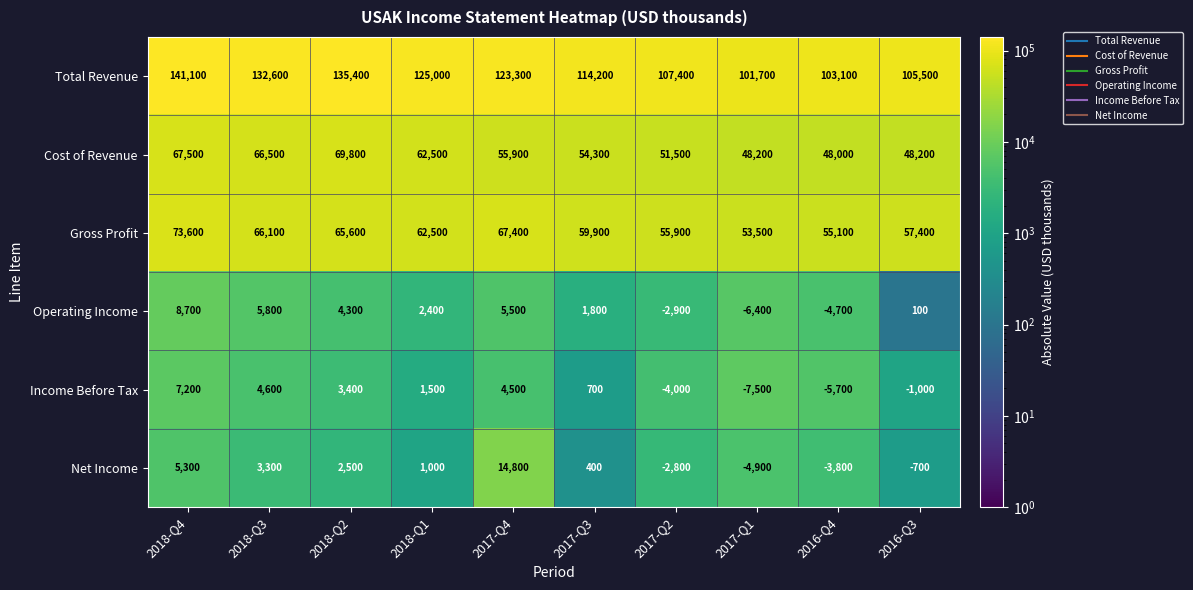

What is the difference between the maximum and minimum values in the Operating Income series?

15100